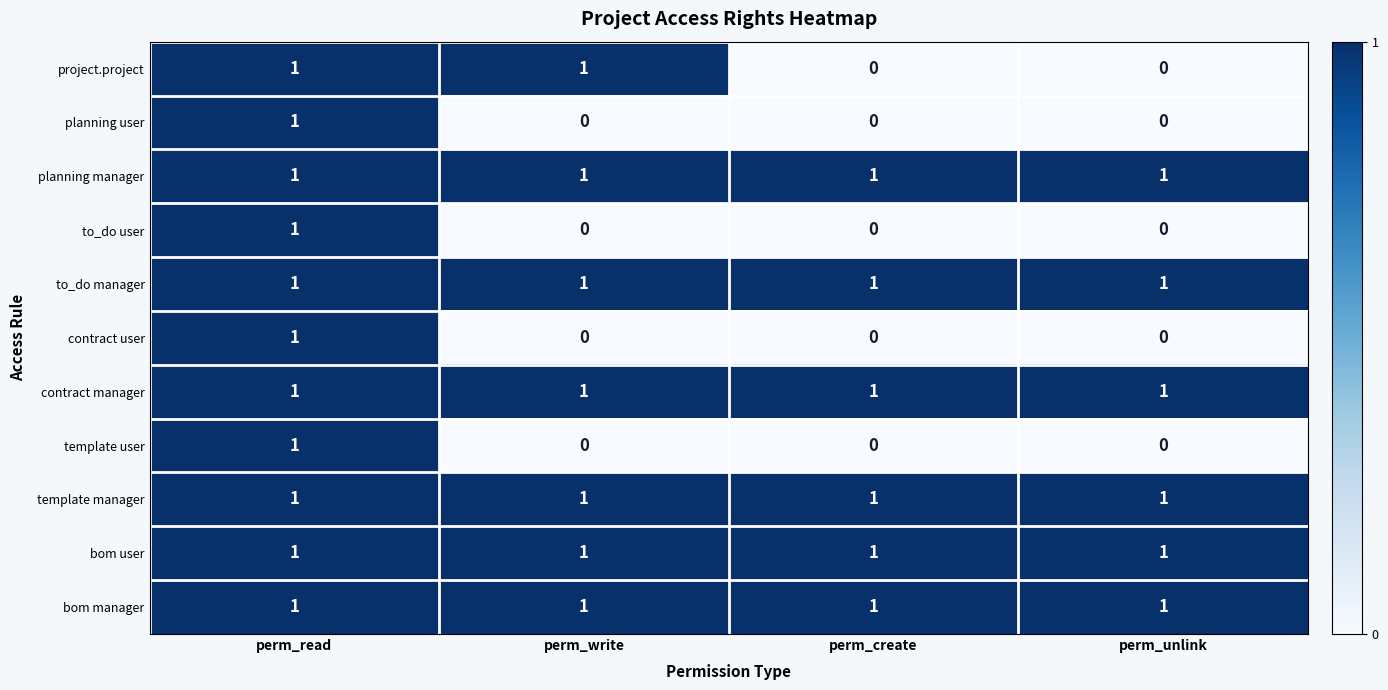

Is it true that bom user equals 0 at perm_read?

False